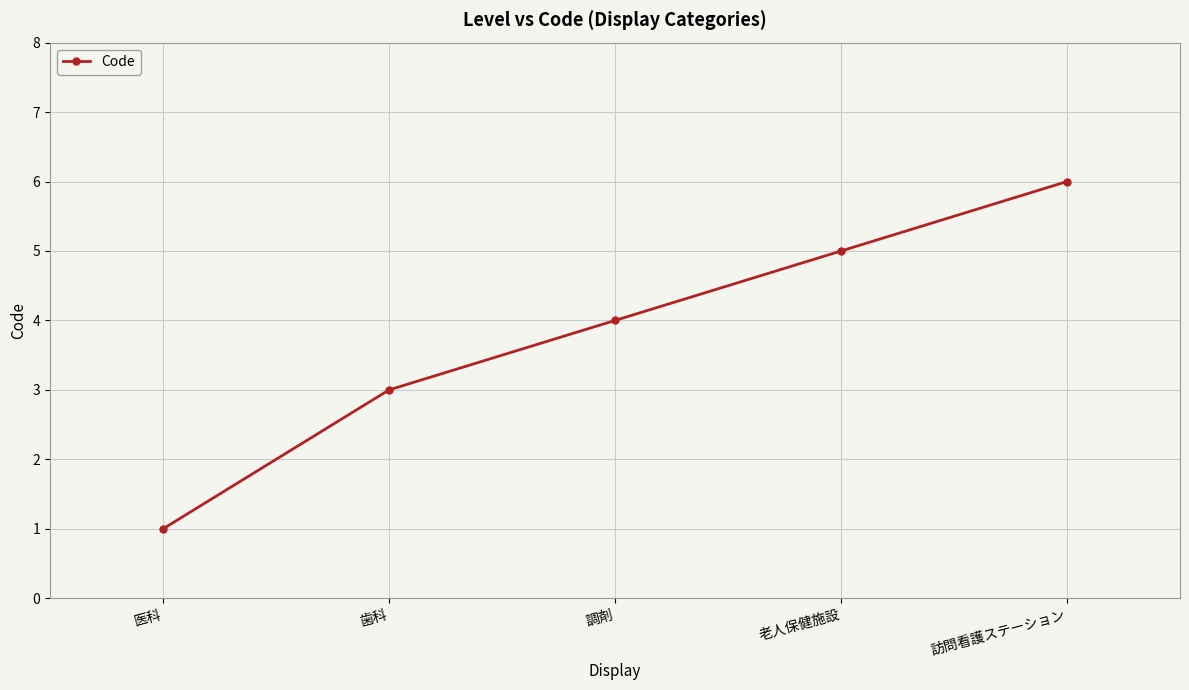

Reading left to right, list all the values displayed in this chart.

医科=1	歯科=3	調剤=4	老人保健施設=5	訪問看護ステーション=6